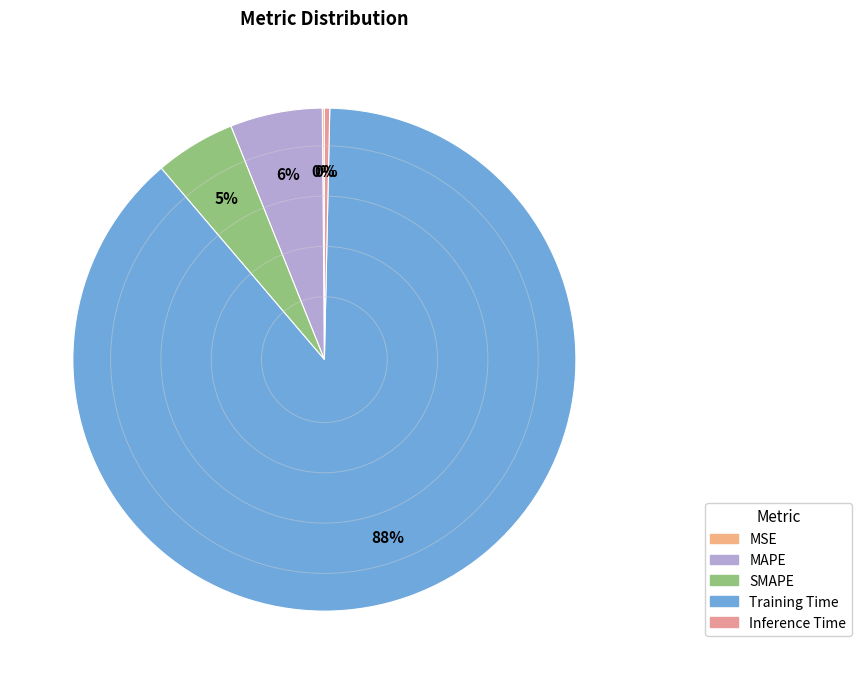

Combined, do Inference Time and SMAPE account for over 50%?

No